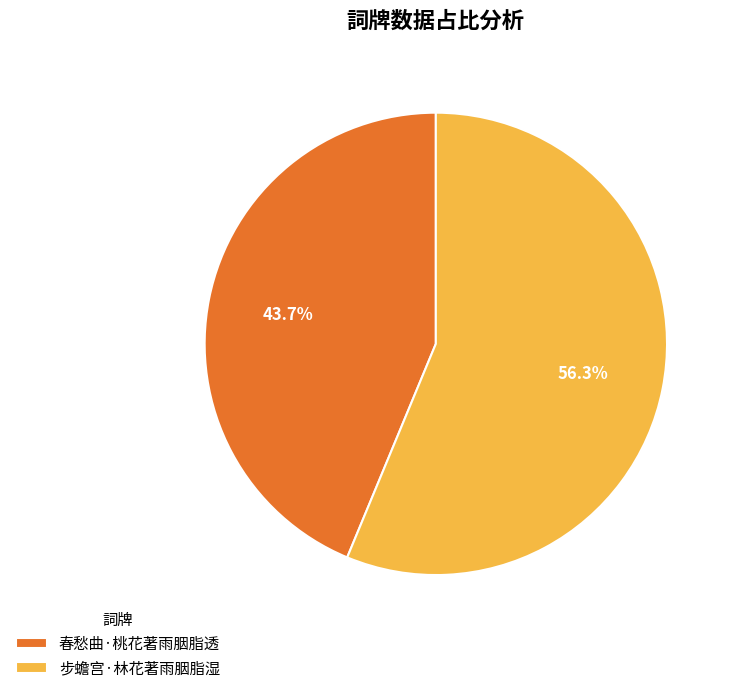

What is the ratio of the value at 春愁曲·桃花著雨胭脂透 to the value at 步蟾宫·林花著雨胭脂湿?

0.8